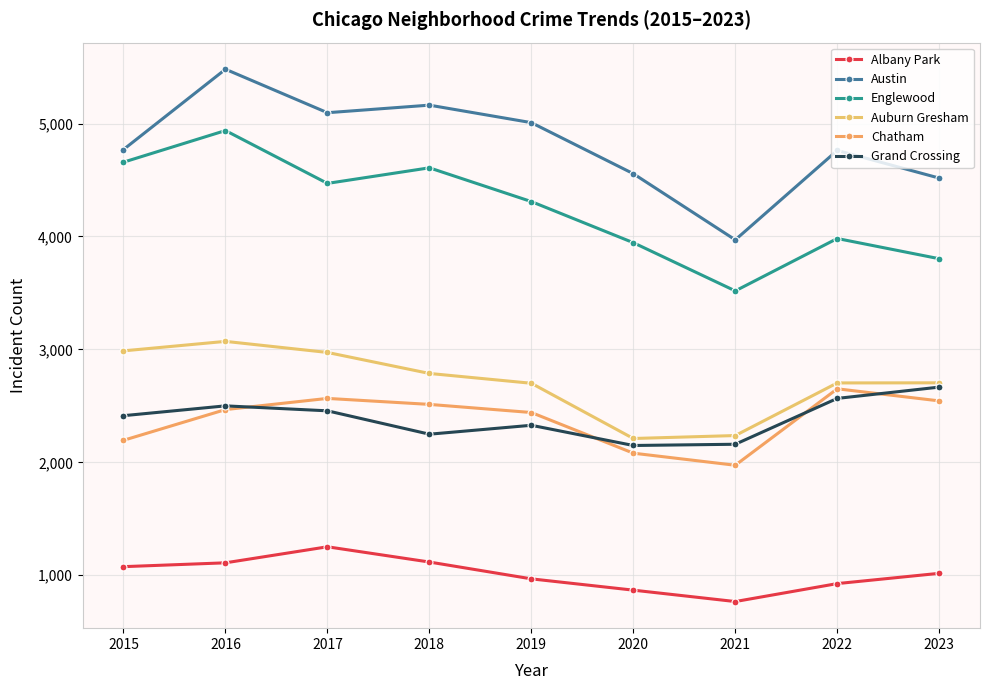

Which series changed the most between 2015 and 2021?

Englewood